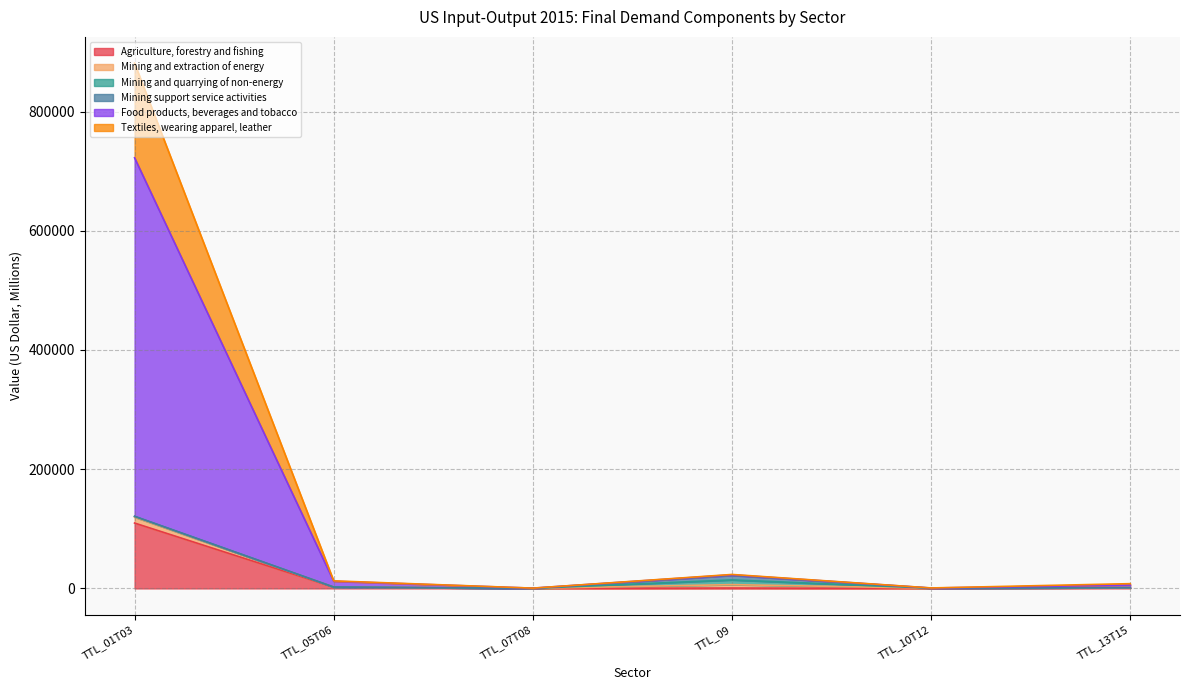

True or false: Textiles, wearing apparel, leather and Agriculture, forestry and fishing intersect in this chart.

False